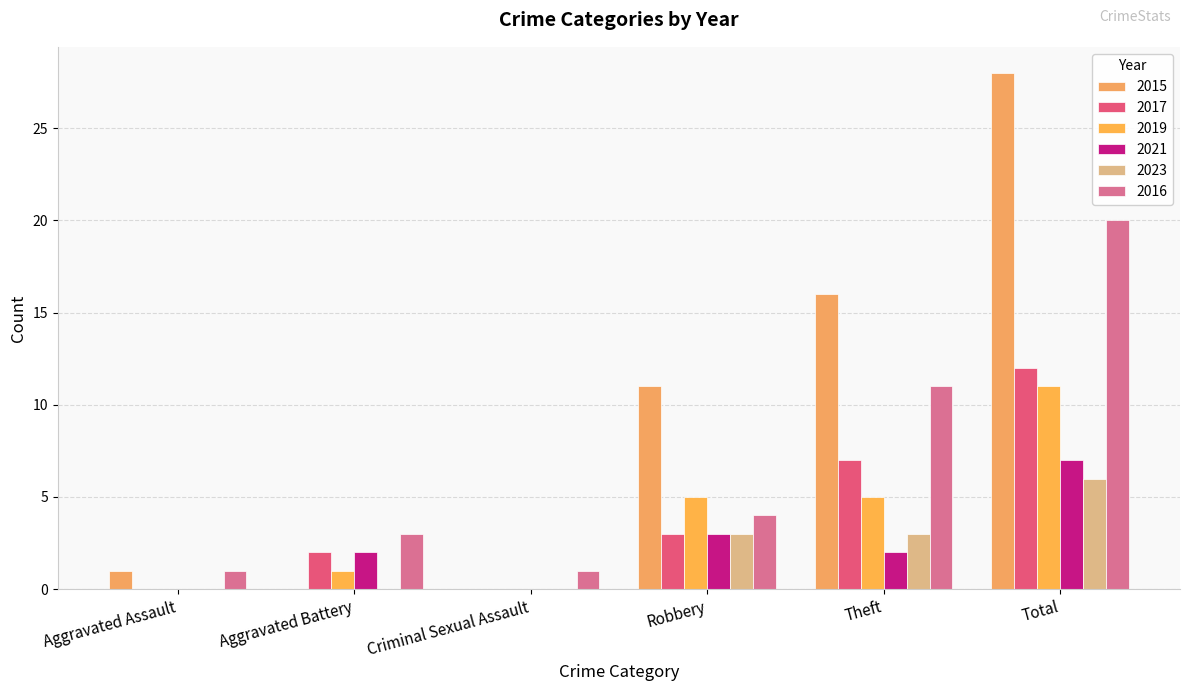

How many categories are shown in the chart?

6